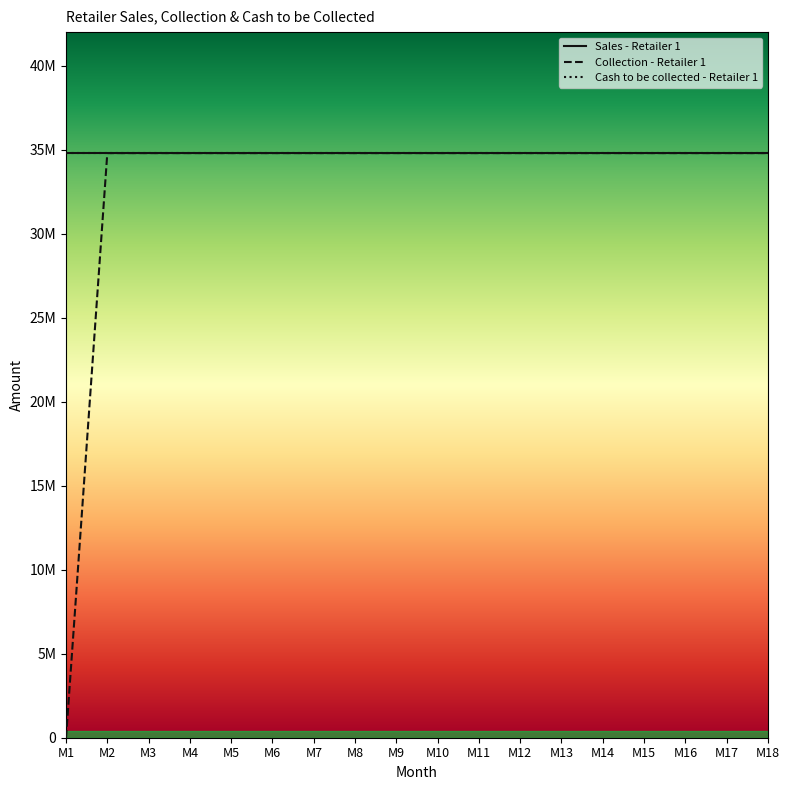

Is this an area chart (filled region under the line)?

No